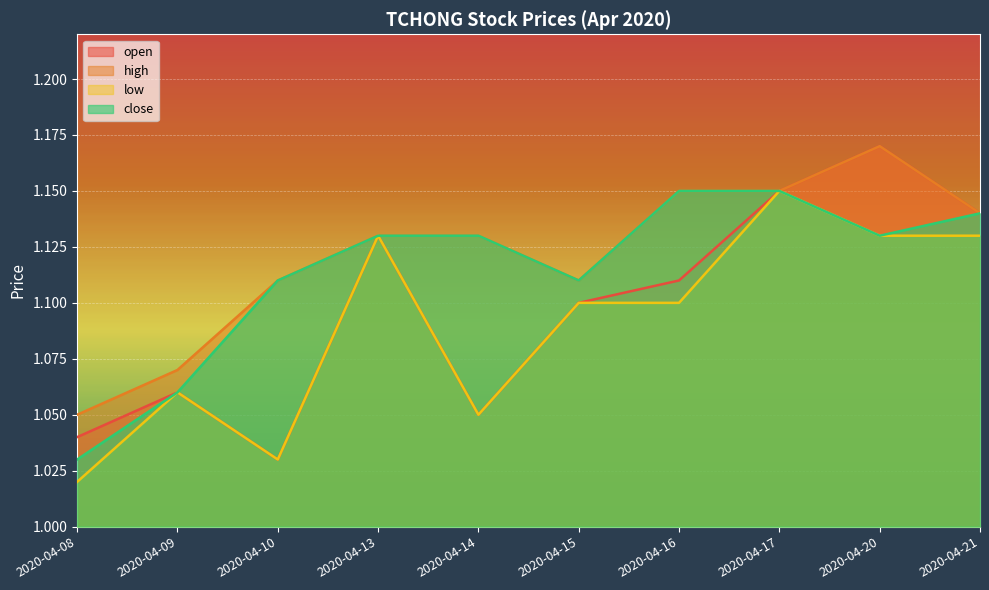

True or false: low and open cross at least once.

False